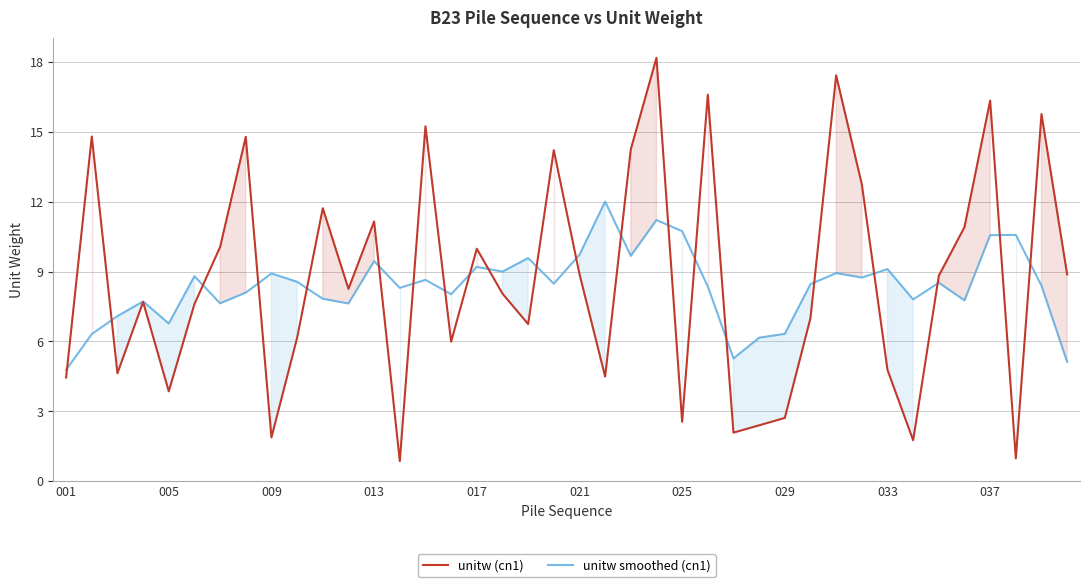

Is the value of unitw smoothed (cn1) at 39 greater than the value of unitw (cn1) at 31?

No